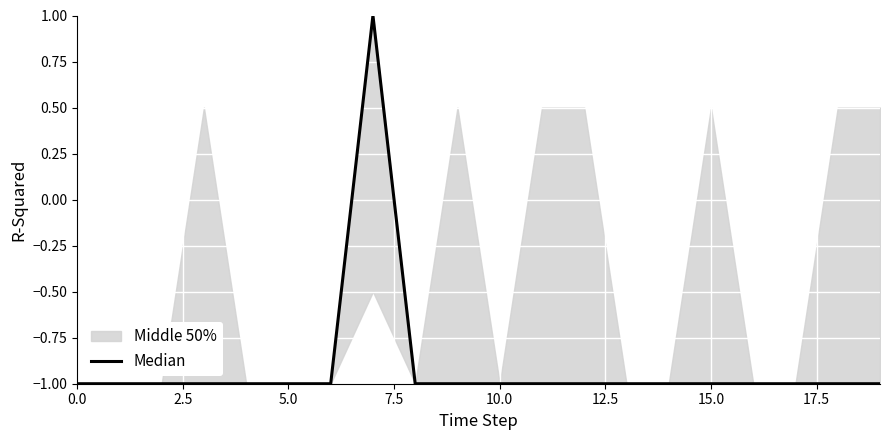

How many interior local peaks (higher than both neighbors) does the data have?

1